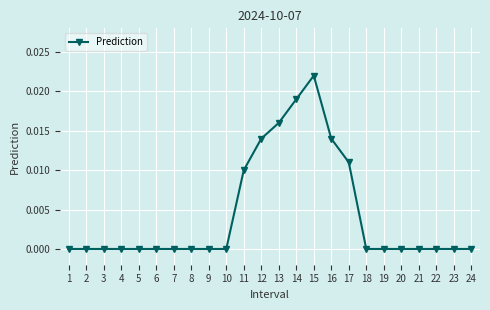

Between 17 and 8, which is larger?

17